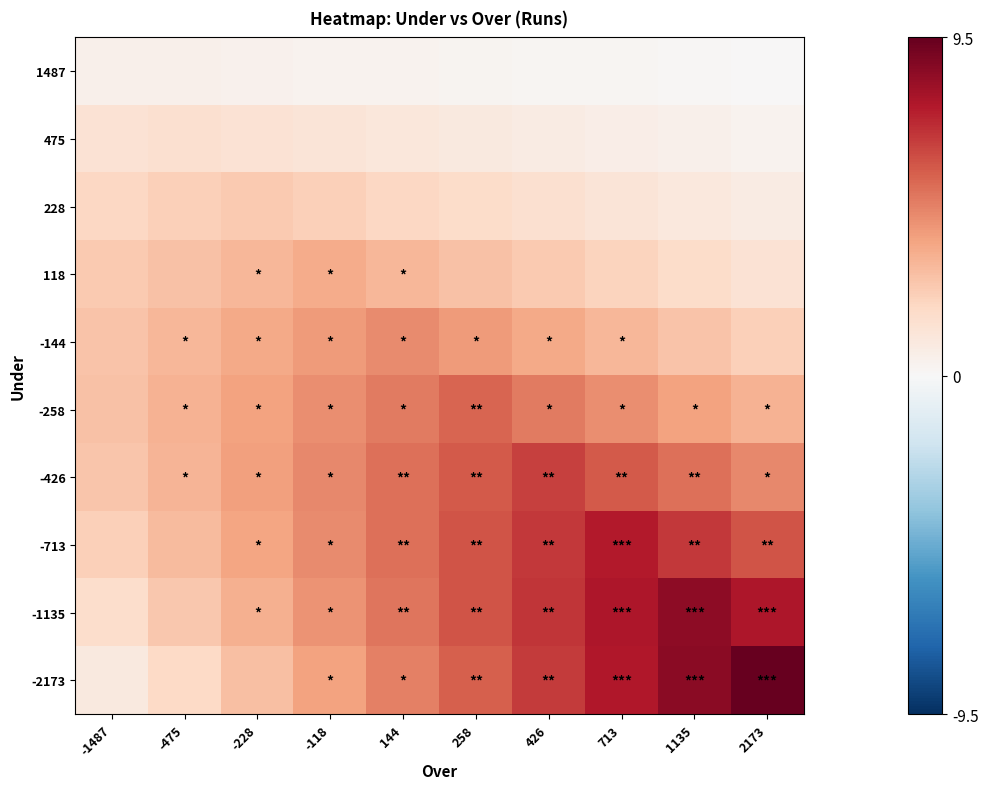

Which series has the largest total across all categories?

-1135